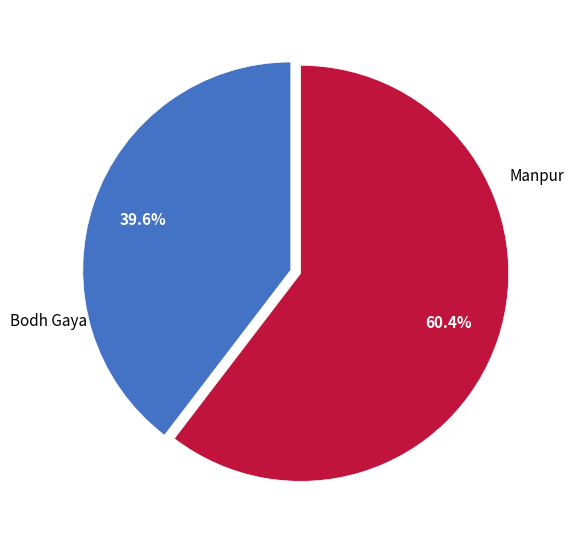

Is there a majority slice in this chart?

Yes